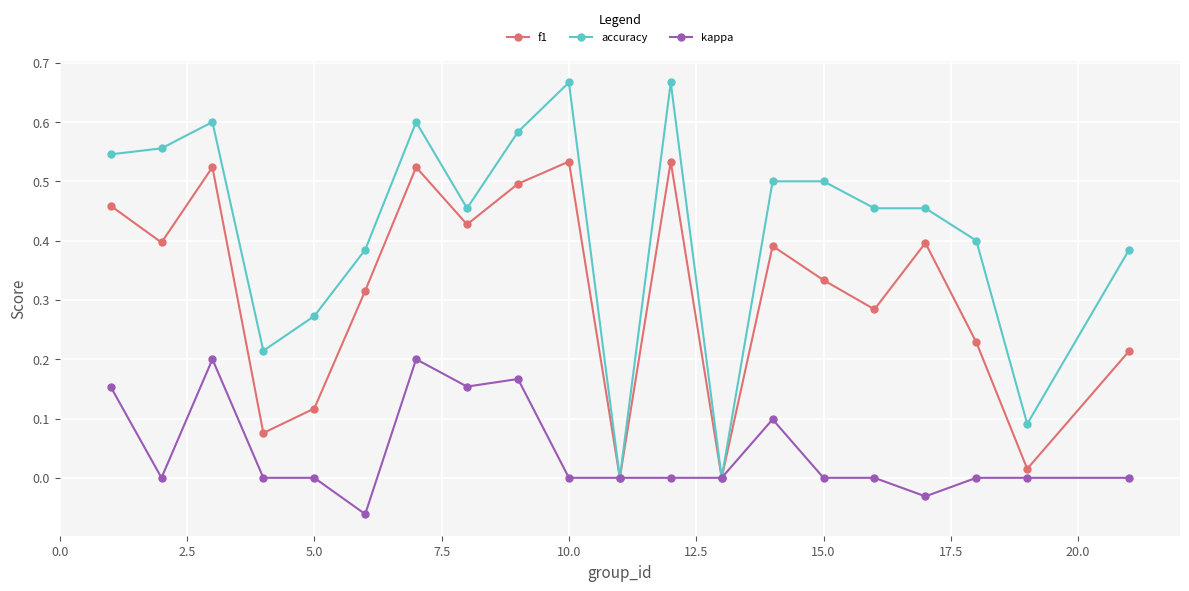

Which series has the largest range (max minus min)?

accuracy